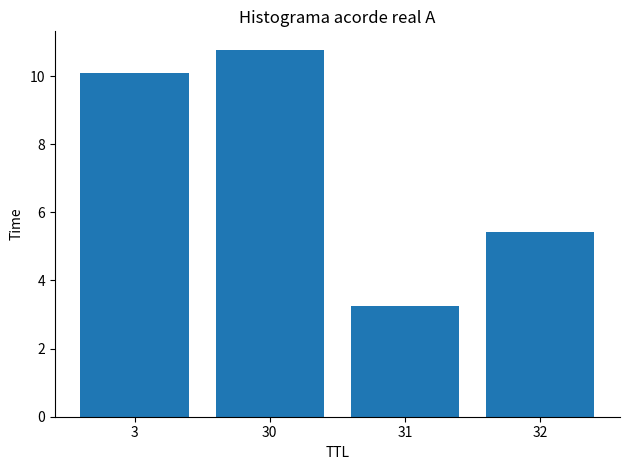

What is the sum of the values at 30 and 3?

20.9